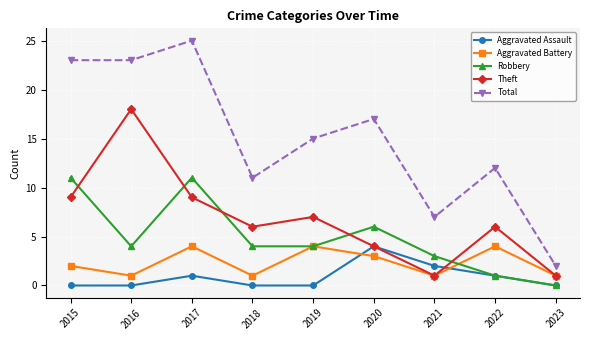

Between 2016 and 2023, which series saw the biggest shift?

Total